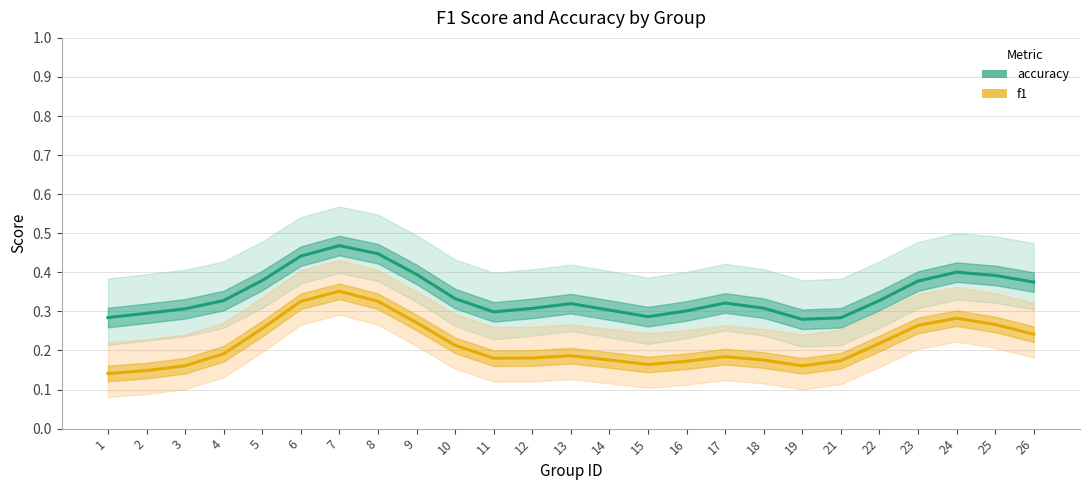

How many accuracy values are between 0 and 1?

25